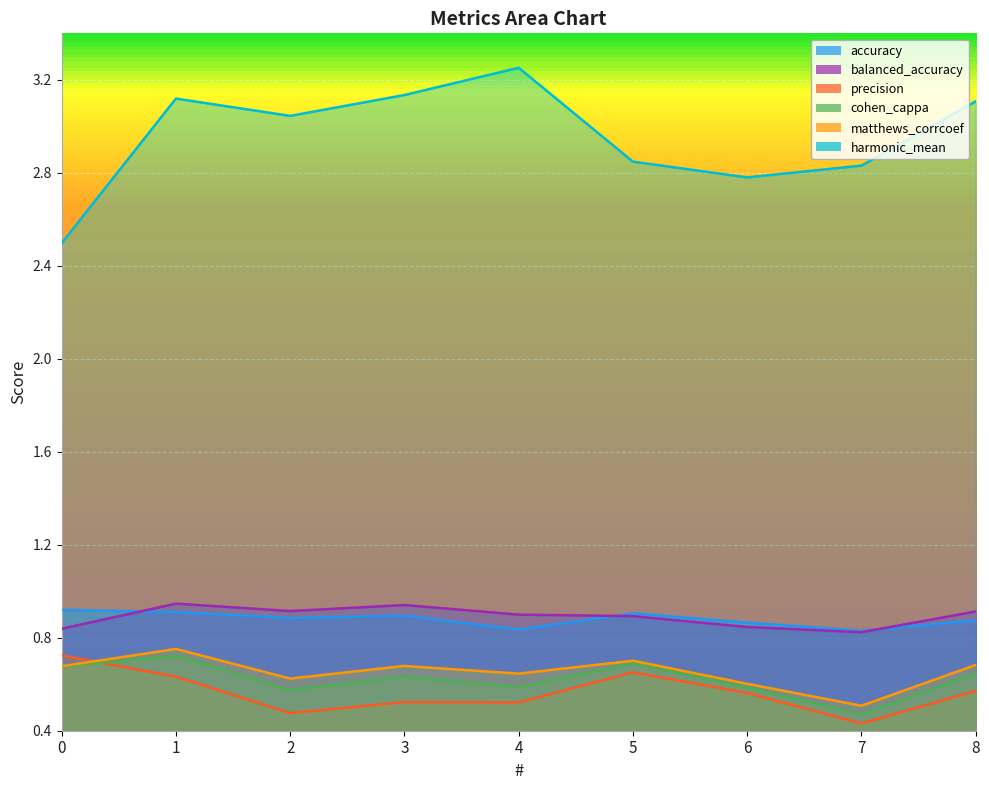

Reading left to right, extract all data points from this chart.

accuracy: 0.9	0.9	0.9	0.9	0.8	0.9	0.9	0.8	0.9
balanced_accuracy: 0.8	0.9	0.9	0.9	0.9	0.9	0.8	0.8	0.9
precision: 0.7	0.6	0.5	0.5	0.5	0.7	0.6	0.4	0.6
cohen_cappa: 0.7	0.7	0.6	0.6	0.6	0.7	0.6	0.5	0.6
matthews_corrcoef: 0.7	0.8	0.6	0.7	0.6	0.7	0.6	0.5	0.7
harmonic_mean: 2.5	3.1	3.0	3.1	3.3	2.8	2.8	2.8	3.1